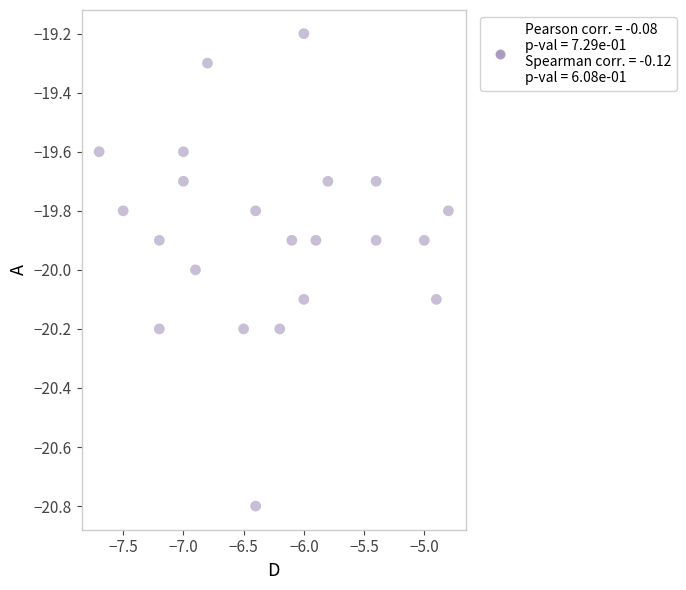

What is the range of Y values (max minus min)?

1.6